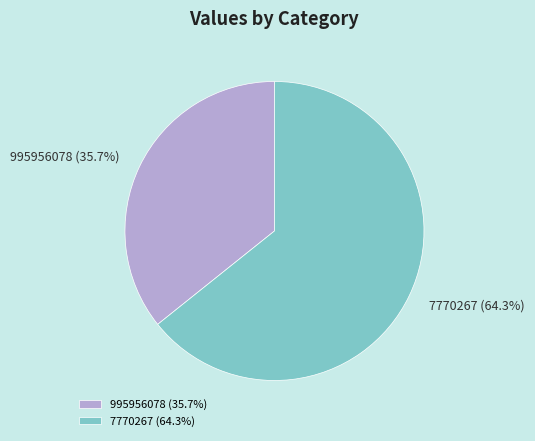

Which slice is the largest?

7770267